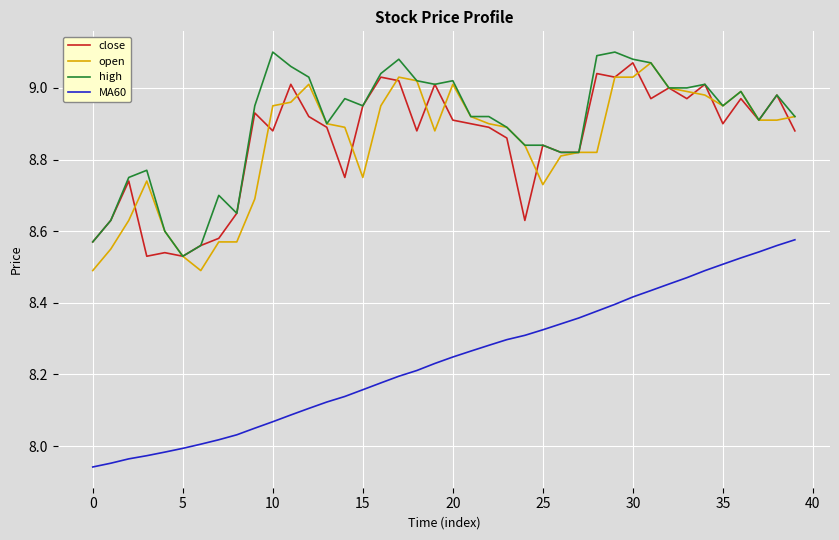

True or false: MA60 and open cross at least once.

False